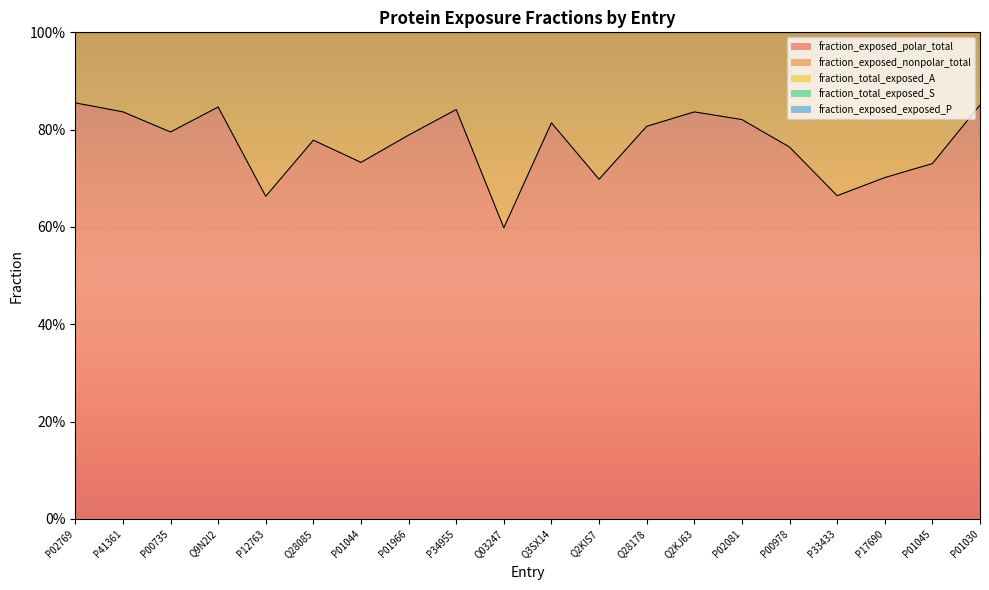

Reading left to right, transcribe all the data shown in this chart.

fraction_exposed_polar_total: P02769=0.9	P41361=0.8	P00735=0.8	Q9N2I2=0.8	P12763=0.7	Q28085=0.8	P01044=0.7	P01966=0.8	P34955=0.8	Q03247=0.6	Q3SX14=0.8	Q2KIS7=0.7	Q28178=0.8	Q2KJ63=0.8	P02081=0.8	P00978=0.8	P33433=0.7	P17690=0.7	P01045=0.7	P01030=0.9
fraction_exposed_nonpolar_total: P02769=0.1	P41361=0.2	P00735=0.2	Q9N2I2=0.2	P12763=0.3	Q28085=0.2	P01044=0.3	P01966=0.2	P34955=0.2	Q03247=0.4	Q3SX14=0.2	Q2KIS7=0.3	Q28178=0.2	Q2KJ63=0.2	P02081=0.2	P00978=0.2	P33433=0.3	P17690=0.3	P01045=0.3	P01030=0.1
fraction_total_exposed_A: P02769=0.0	P41361=0.0	P00735=0.0	Q9N2I2=0.0	P12763=0.1	Q28085=0.0	P01044=0.0	P01966=0.1	P34955=0.0	Q03247=0.1	Q3SX14=0.0	Q2KIS7=0.1	Q28178=0.0	Q2KJ63=0.0	P02081=0.1	P00978=0.0	P33433=0.0	P17690=0.0	P01045=0.0	P01030=0.0
fraction_total_exposed_S: P02769=0.0	P41361=0.0	P00735=0.0	Q9N2I2=0.0	P12763=0.1	Q28085=0.1	P01044=0.1	P01966=0.1	P34955=0.0	Q03247=0.0	Q3SX14=0.0	Q2KIS7=0.0	Q28178=0.0	Q2KJ63=0.1	P02081=0.1	P00978=0.1	P33433=0.1	P17690=0.1	P01045=0.1	P01030=0.0
fraction_exposed_exposed_P: P02769=0.1	P41361=0.0	P00735=0.1	Q9N2I2=0.1	P12763=0.1	Q28085=0.1	P01044=0.1	P01966=0.1	P34955=0.0	Q03247=0.0	Q3SX14=0.1	Q2KIS7=0.0	Q28178=0.1	Q2KJ63=0.1	P02081=0.0	P00978=0.1	P33433=0.2	P17690=0.1	P01045=0.1	P01030=0.1